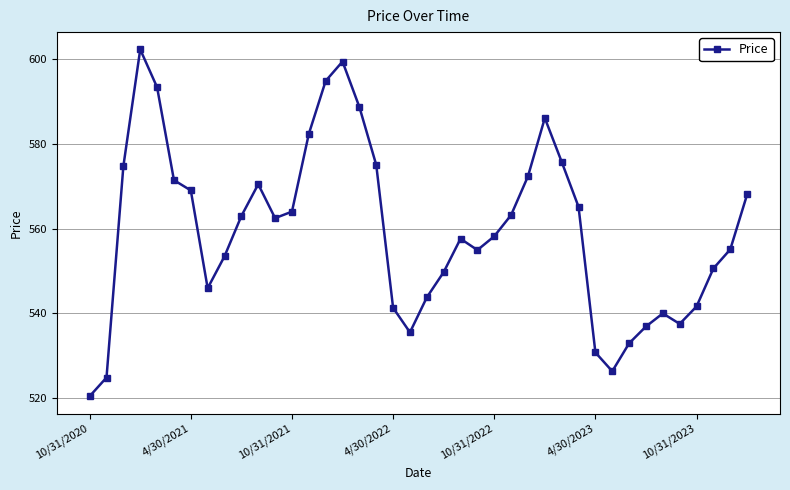

What is the greatest value displayed?

602.4